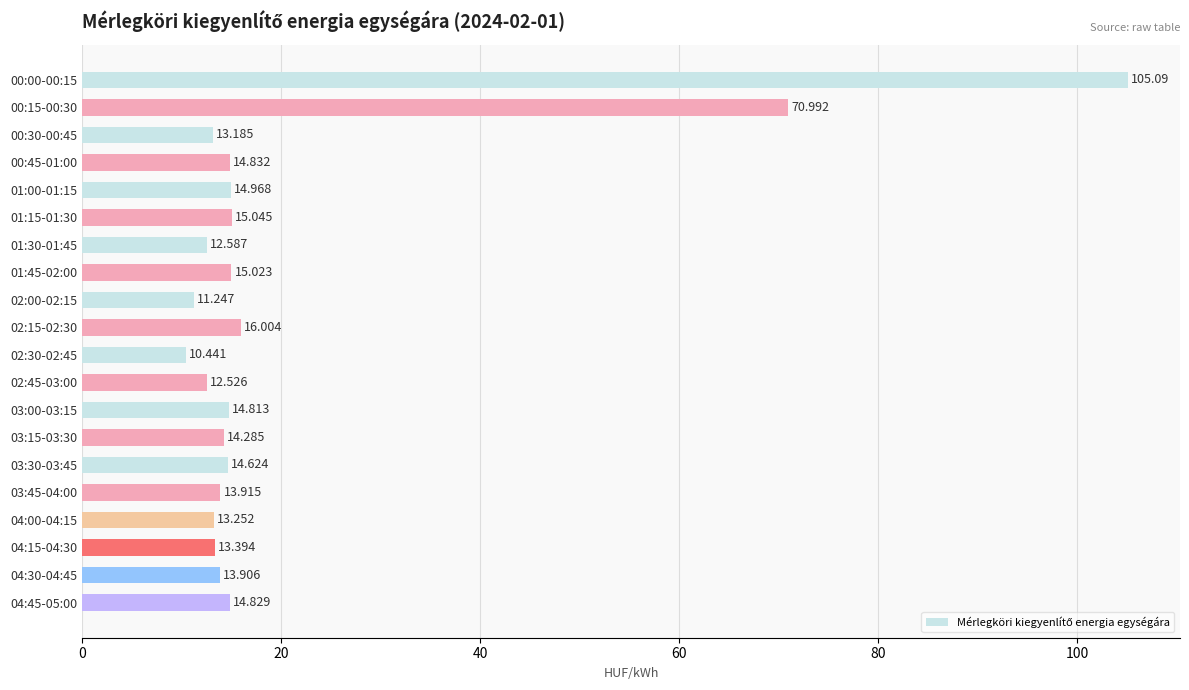

How many bars are there in total?

20